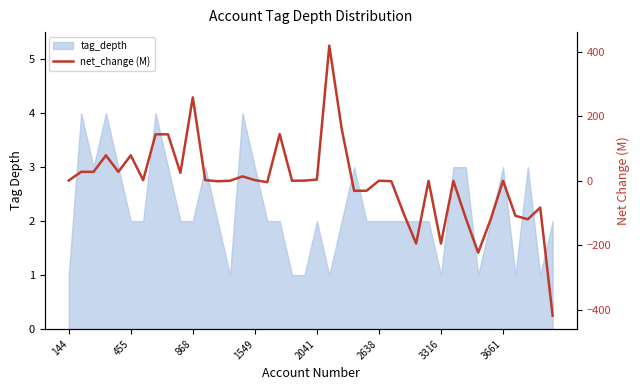

True or false: the data has more than 1 interior local peaks.

True